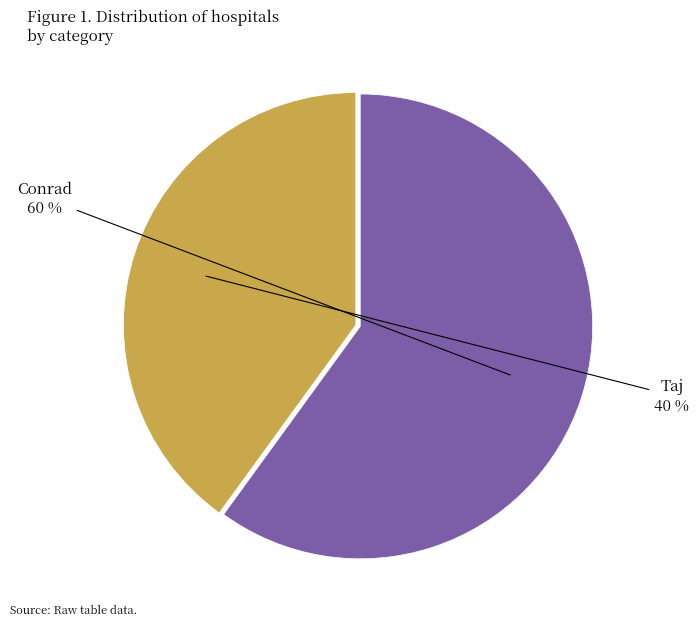

To the nearest percent, what is the average slice percentage?

50%